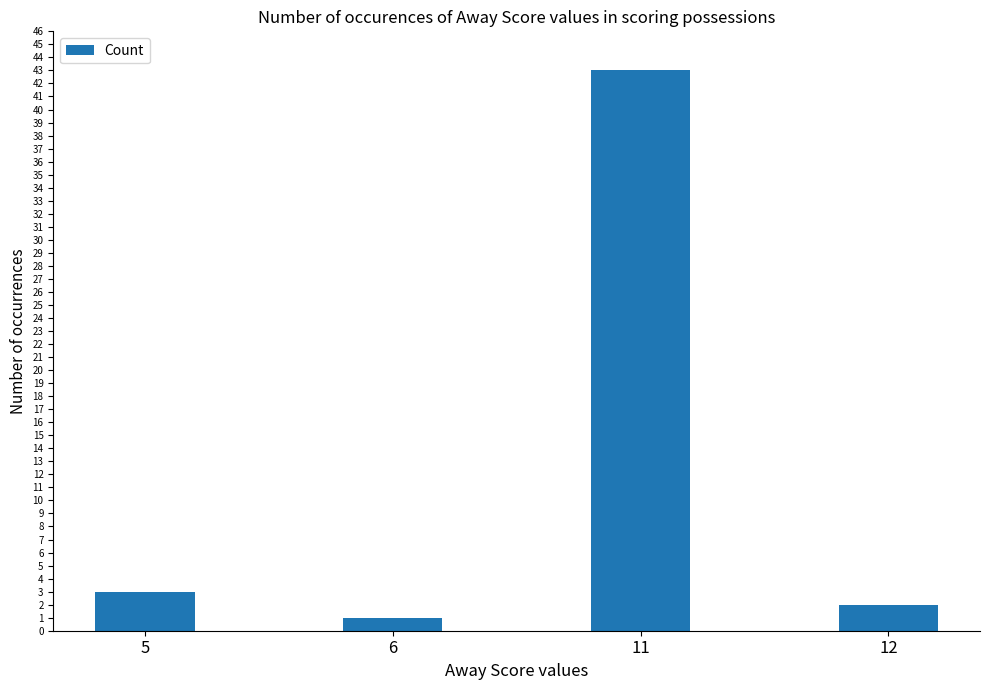

Reading left to right, extract all data points from this chart.

3	1	43	2